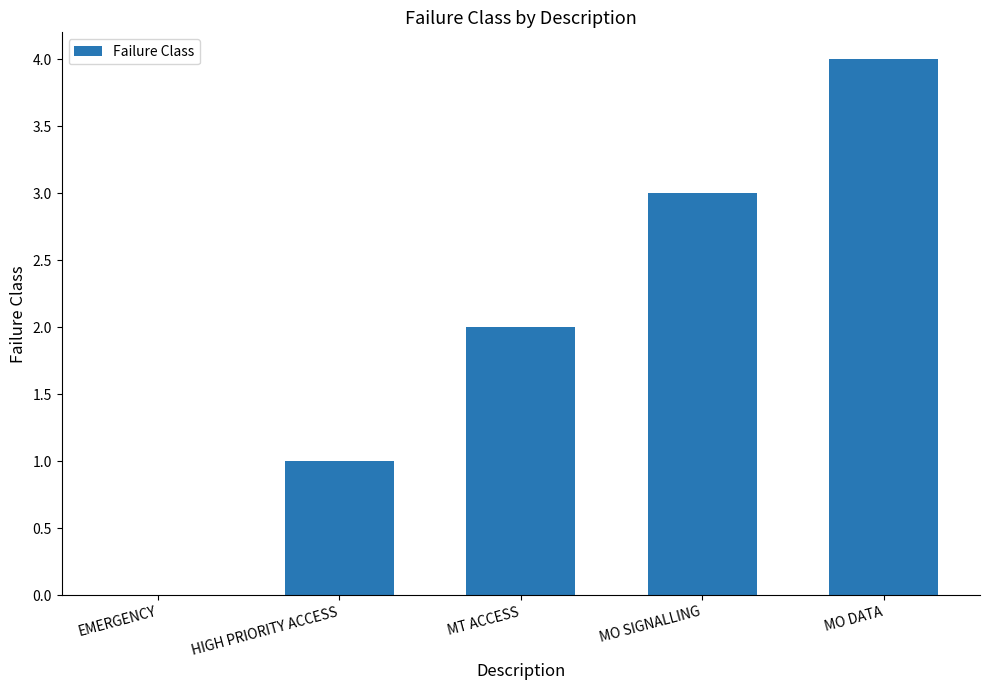

The value at MO DATA is 4. True or false?

True